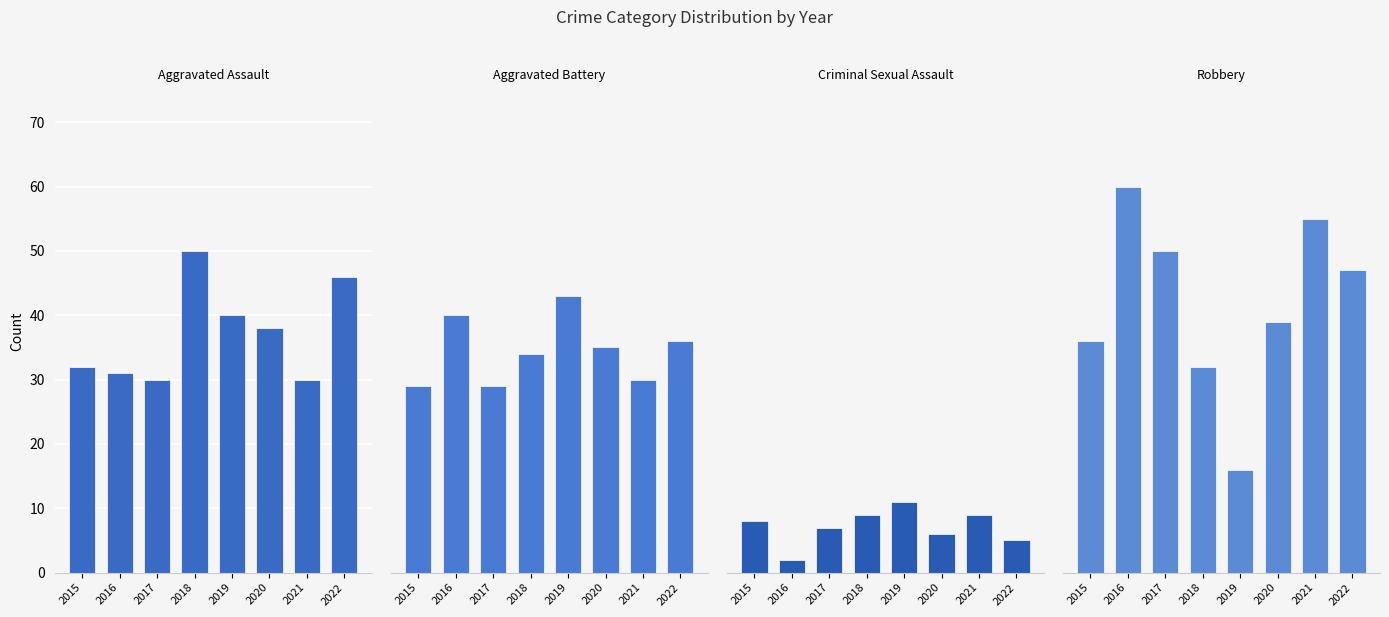

At which label is Aggravated Assault closest to 40?

2019